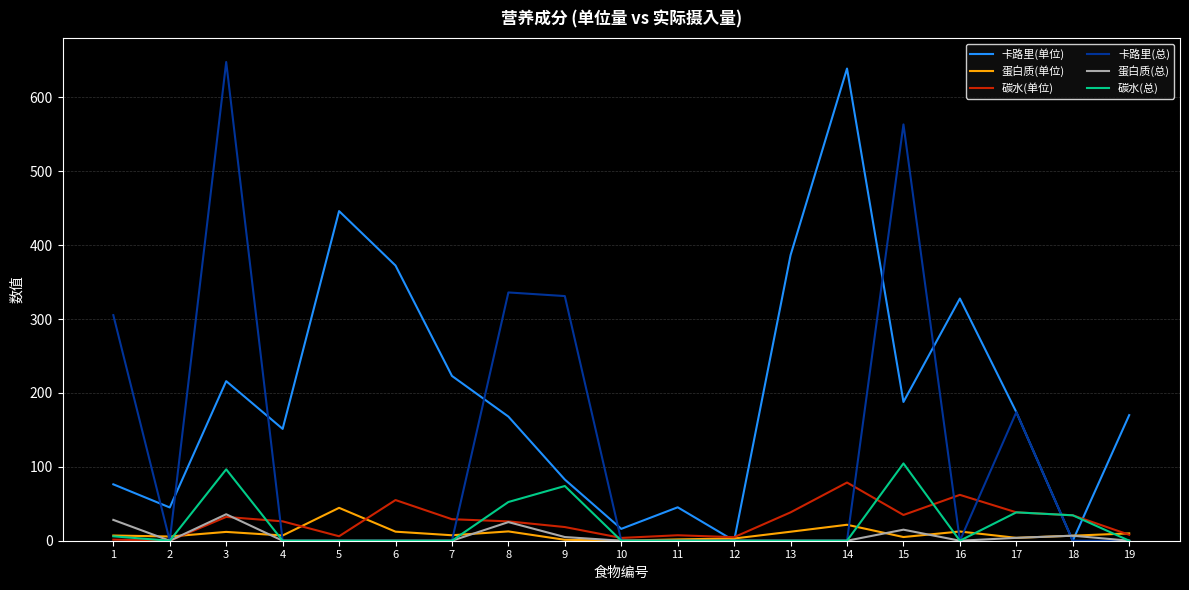

Which series changed the most between 1 and 5?

卡路里(单位)